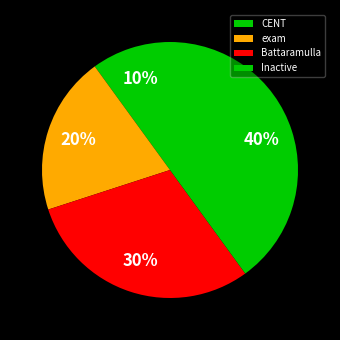

Is there a majority slice in this chart?

No